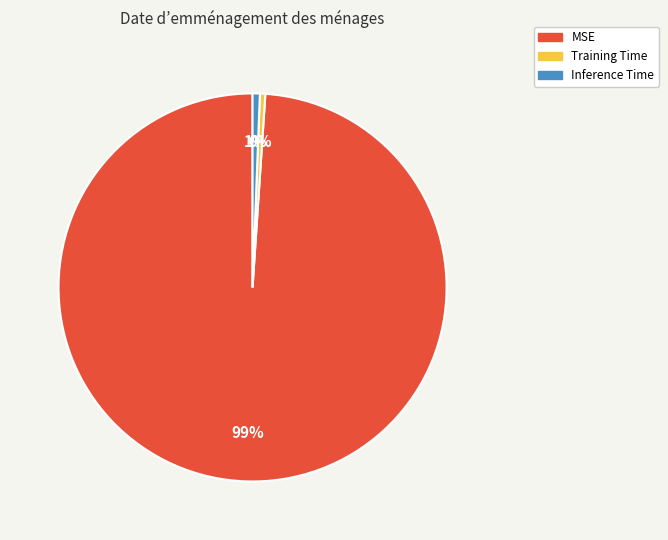

True or false: Training Time accounts for 0% of the total.

True